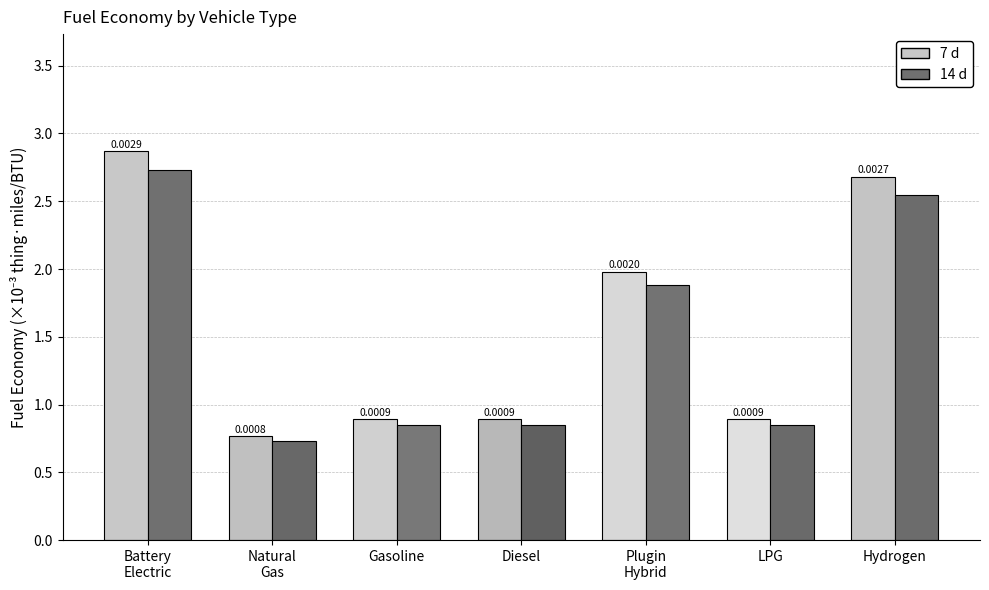

Does the chart contain any negative values?

No